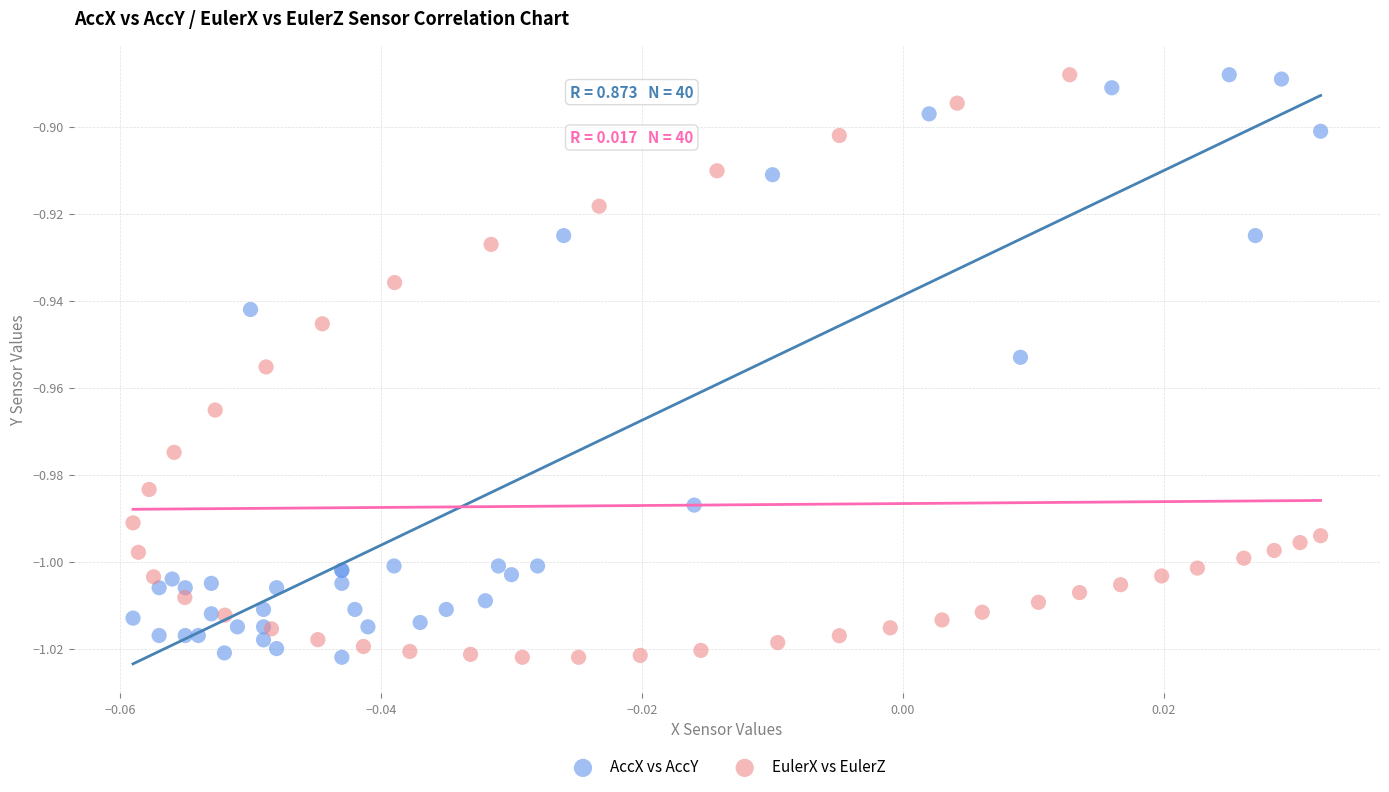

What are all the series names shown in the legend?

AccX vs AccY, EulerX vs EulerZ